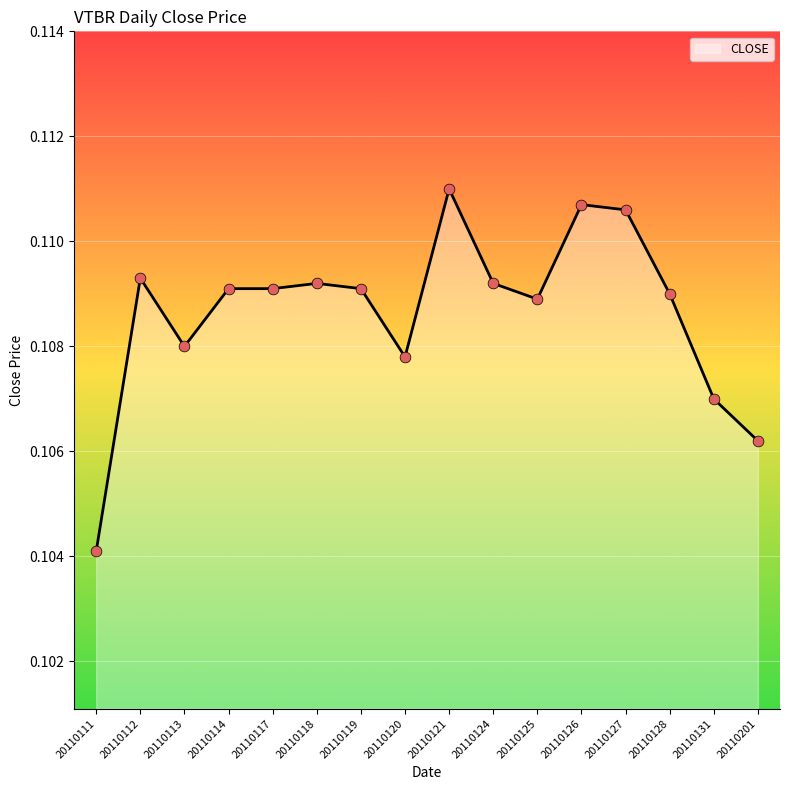

Between 20110111 and 20110125, which is larger?

20110125